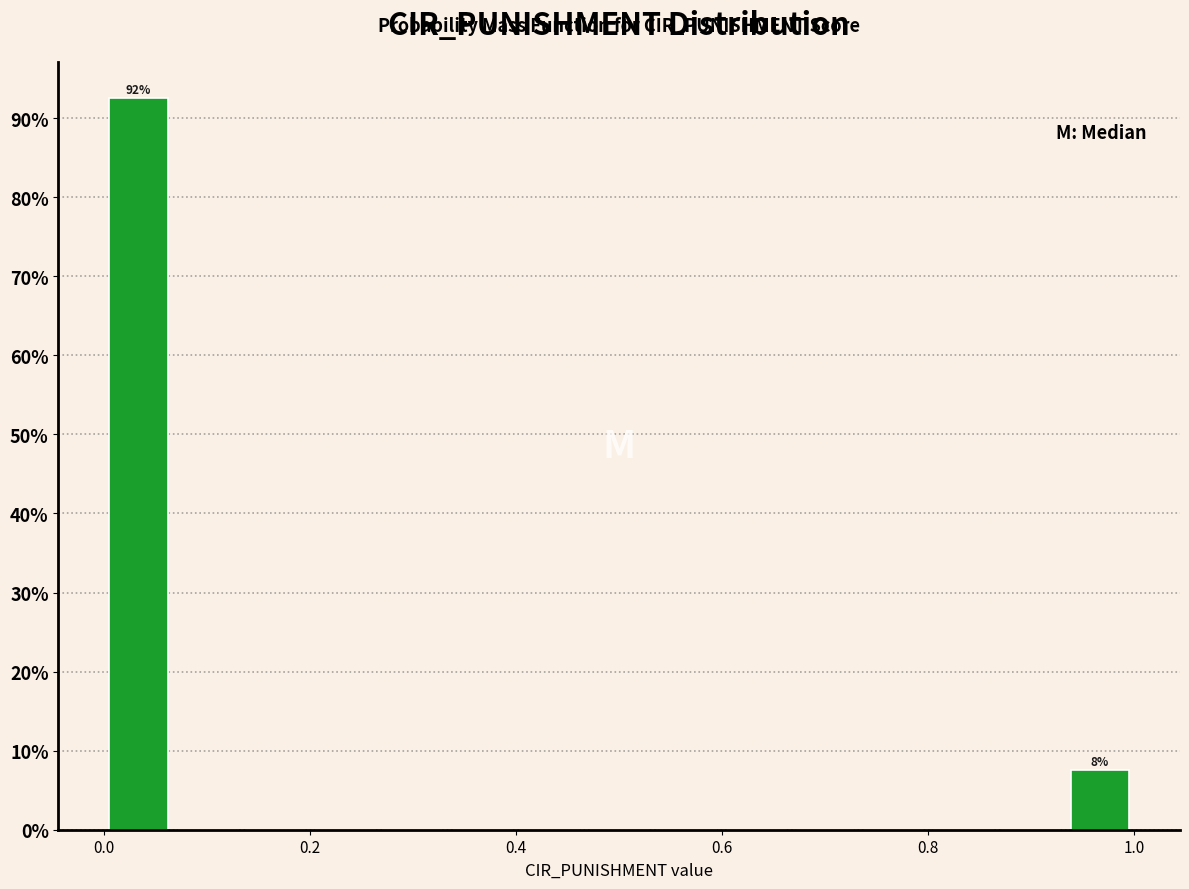

Read against the x-axis, roughly where is the centre of the tallest bar?

0.04